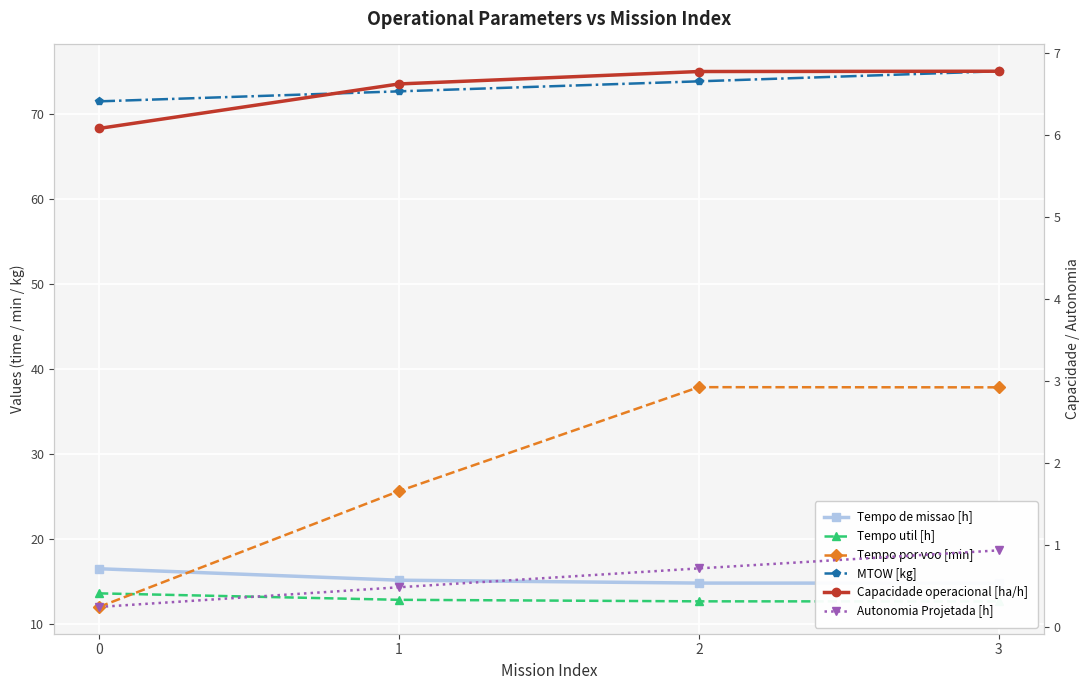

What is the value of the Capacidade operacional [ha/h] point at the 3rd from the left?

6.8